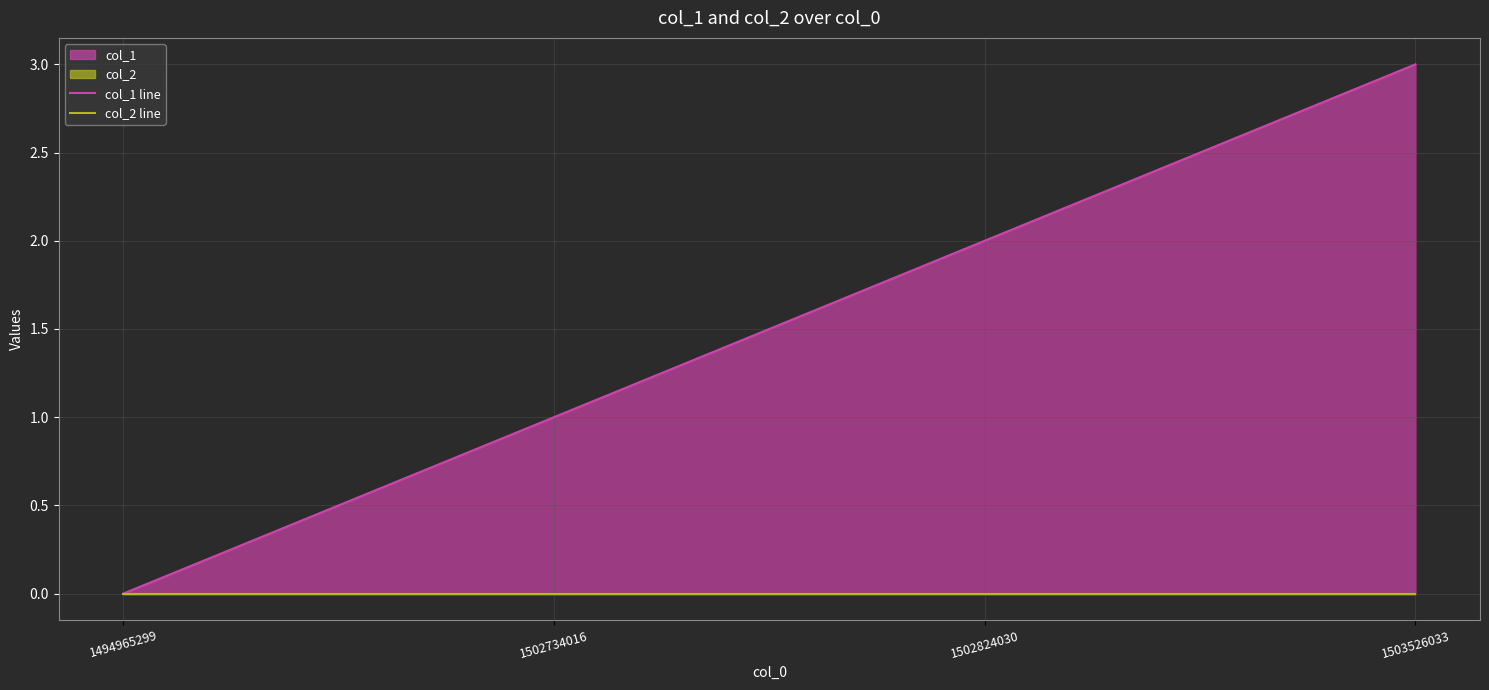

At how many categories does at least one series exceed 1?

2